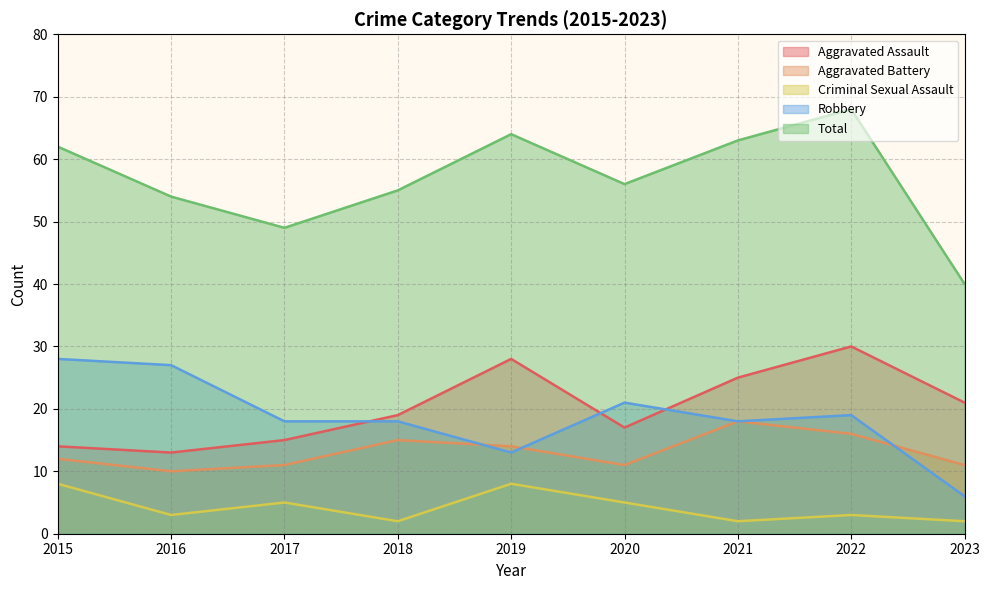

Does the chart have visible grid lines?

Yes